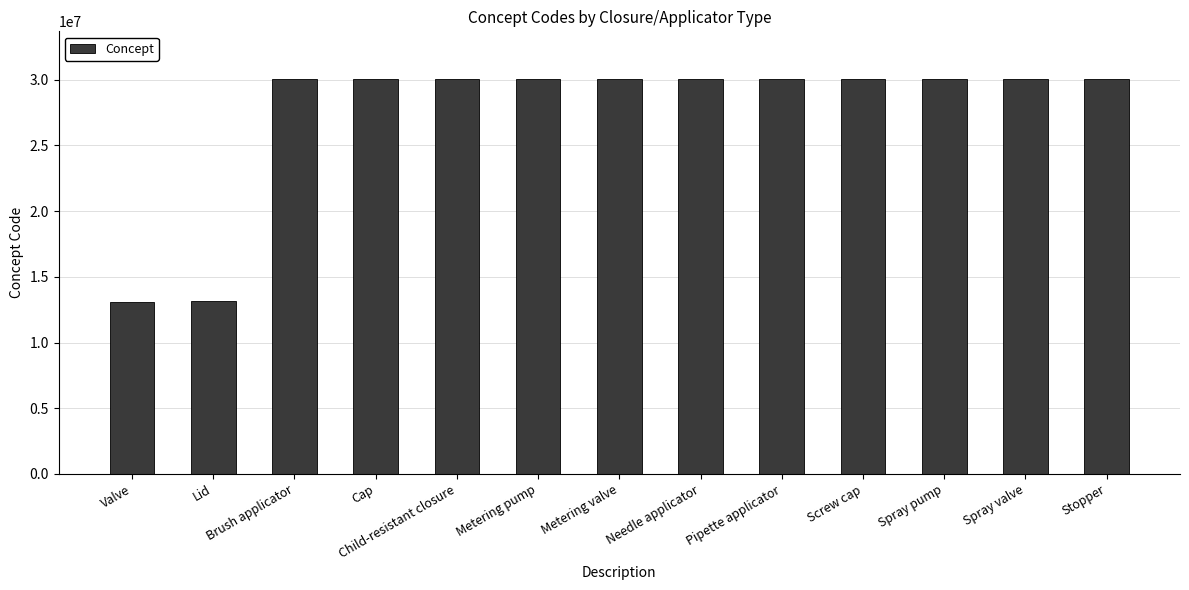

The value at Spray valve is 7266115. True or false?

False